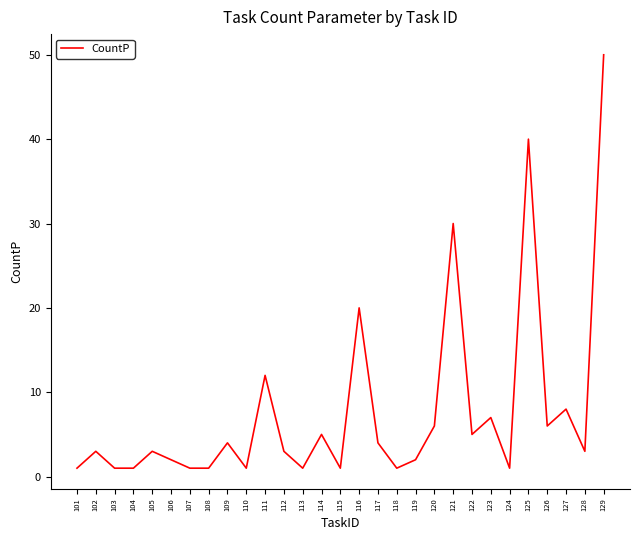

The value at 117 is 6. True or false?

False